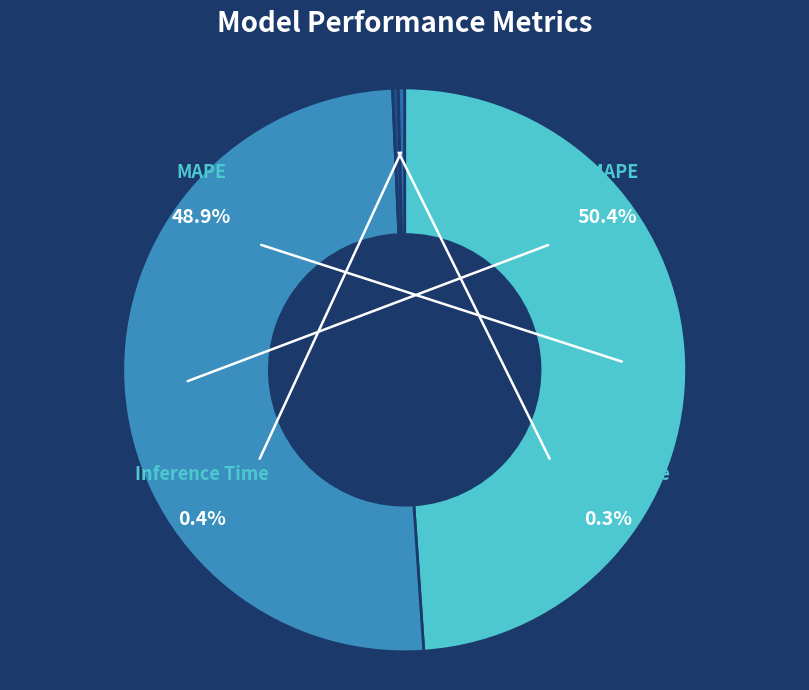

Which category accounts for the majority?

SMAPE